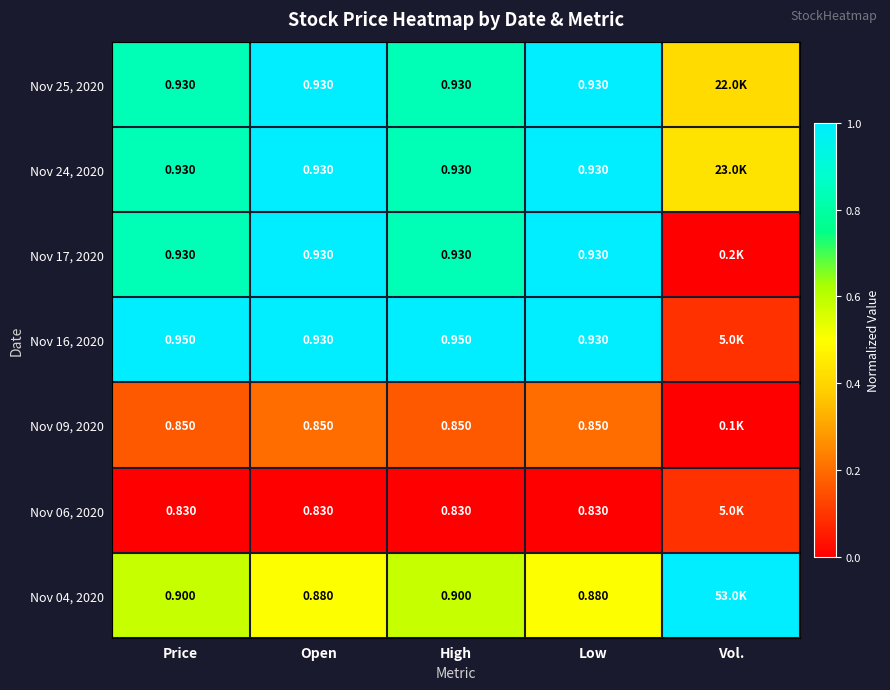

At which category is the sum across all series the highest?

Open